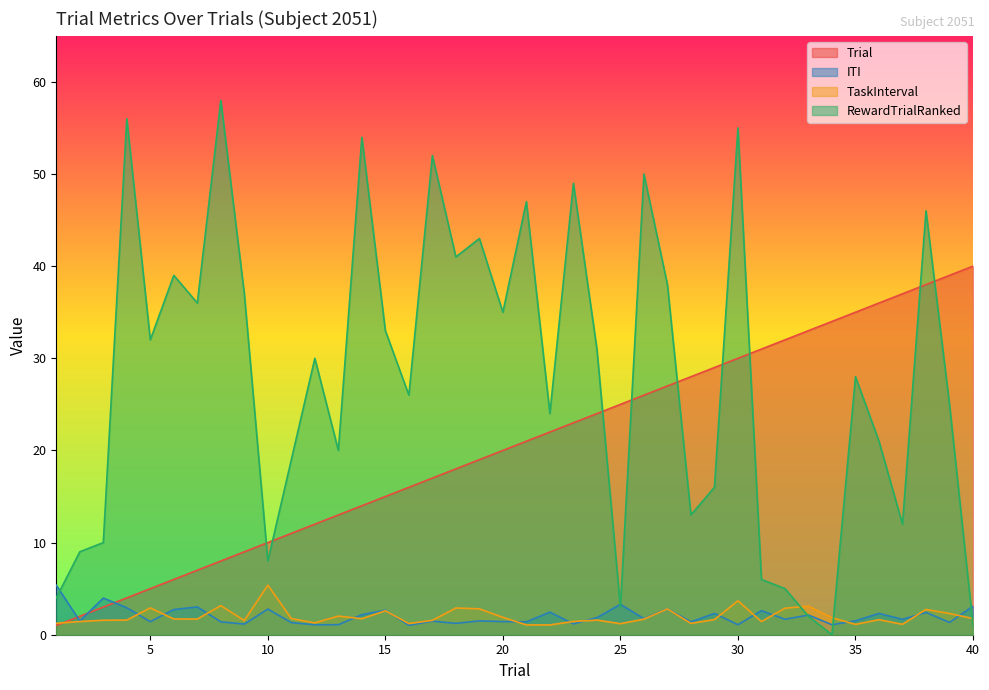

True or false: ITI has more than 2 interior local peaks.

True